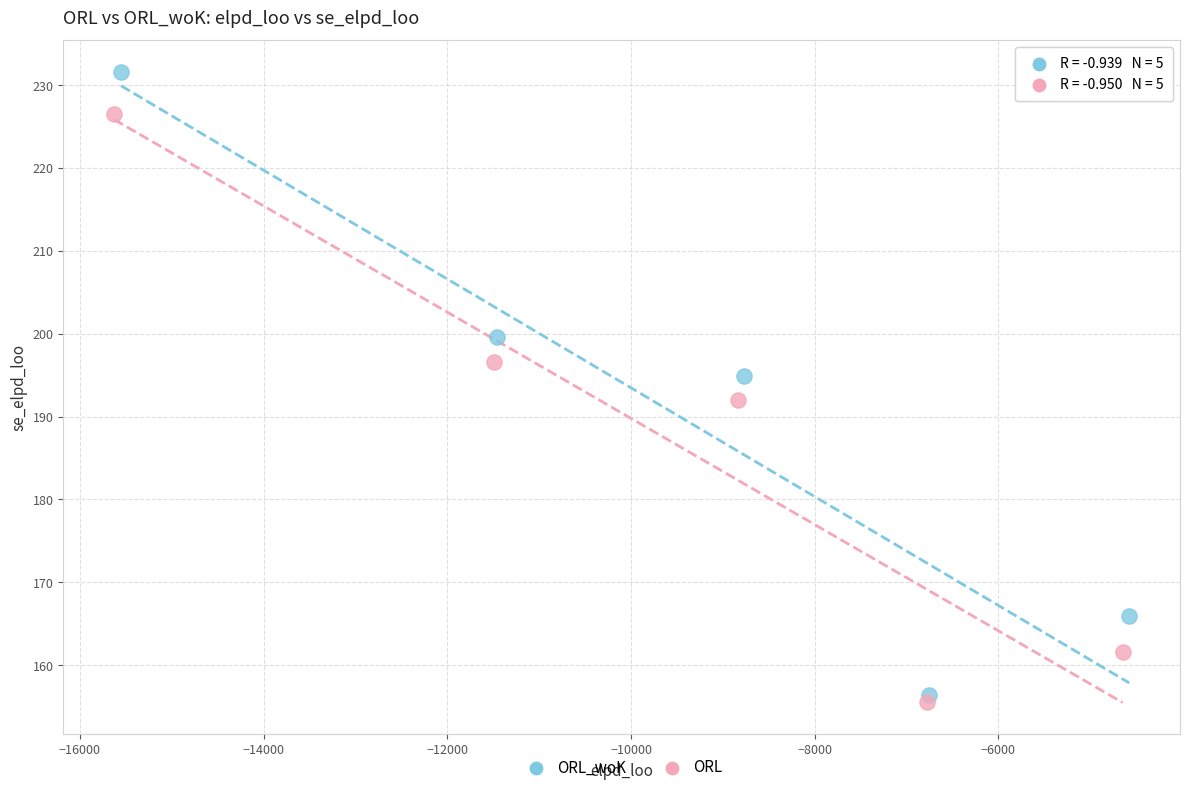

Which series reaches the maximum Y coordinate?

ORL_woK